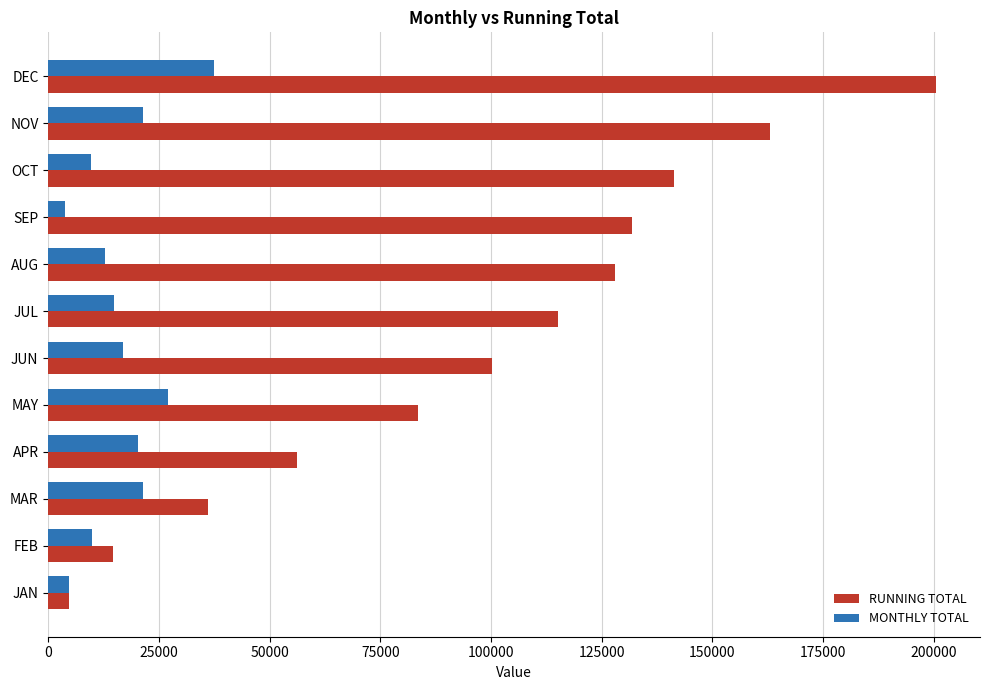

What is the difference between the maximum and minimum values in the MONTHLY TOTAL series?

33654.4